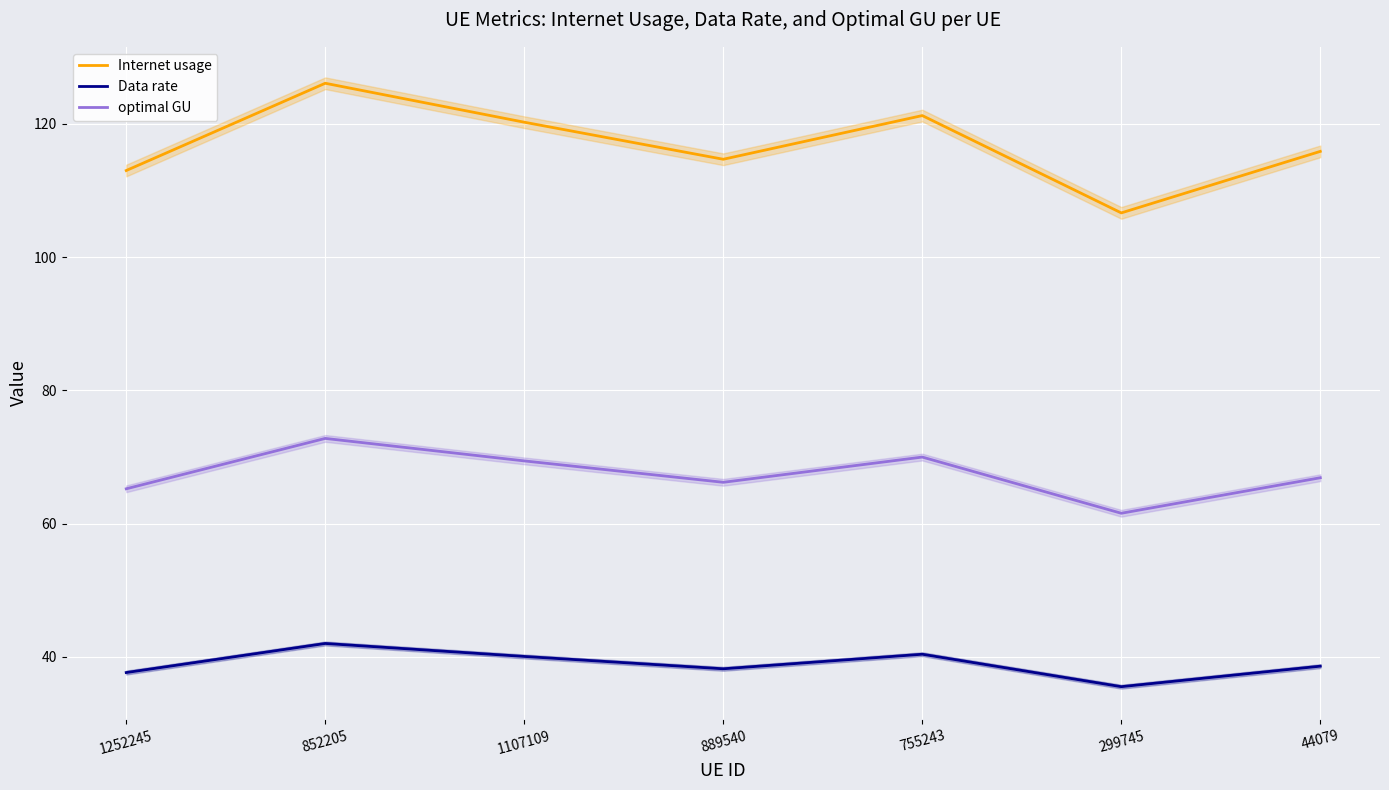

What is the difference between the optimal GU values at 889540 and 852205?

6.6